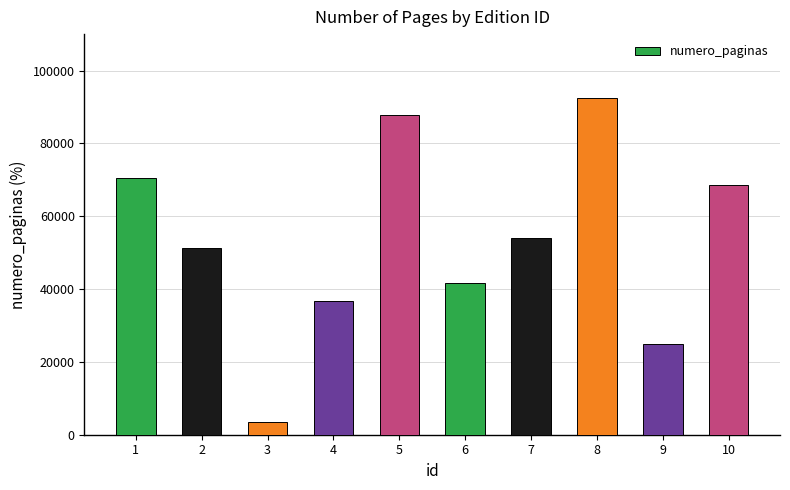

The value at 7 is 53985. True or false?

True